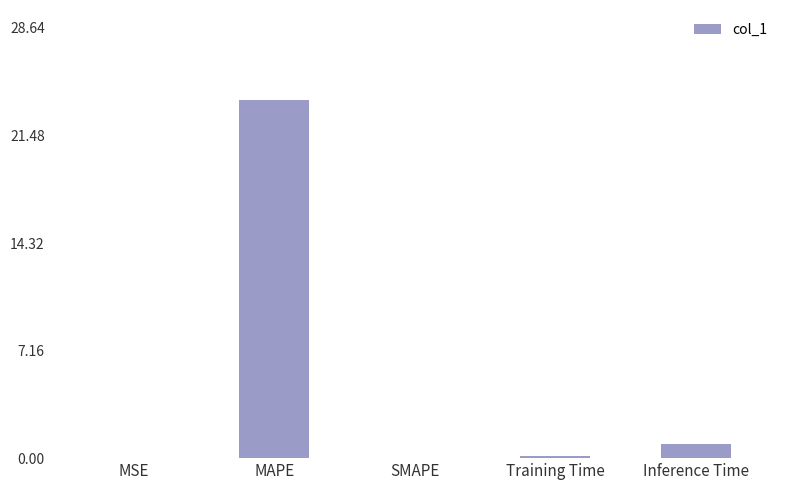

Are the bars horizontal?

No